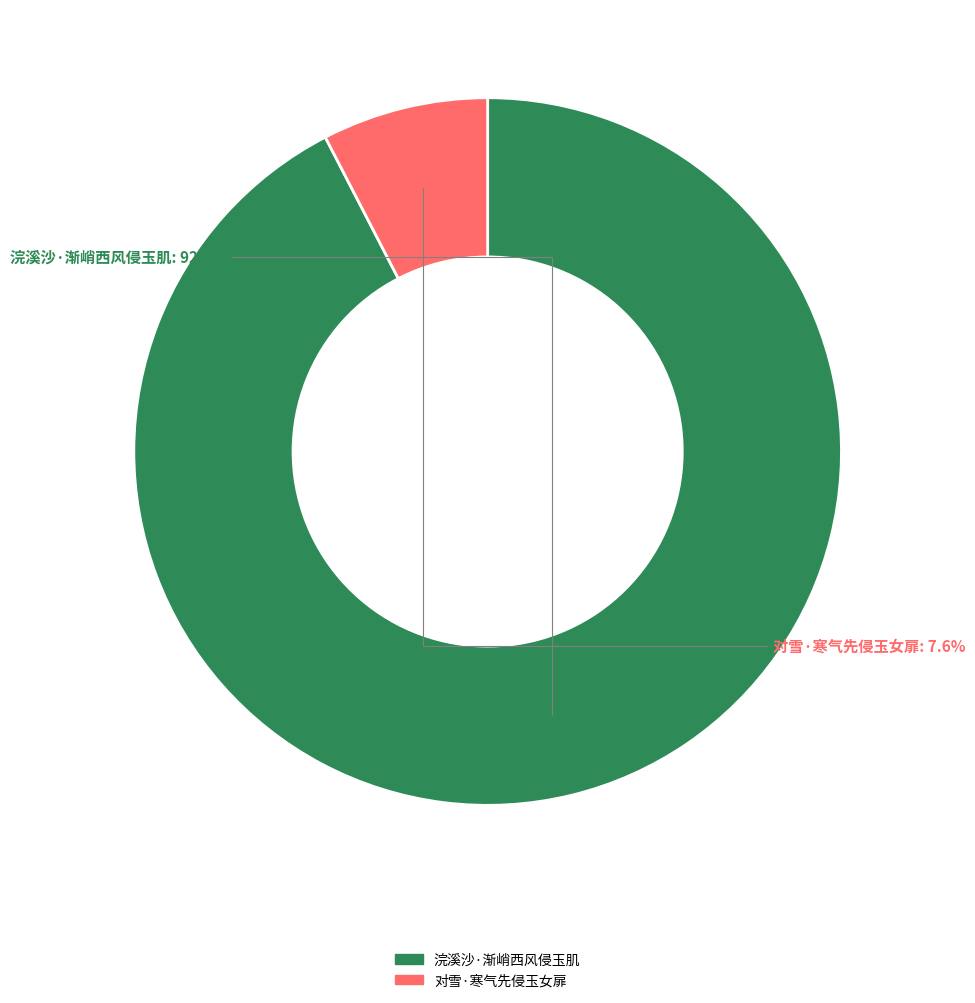

What portion of the pie excludes 对雪·寒气先侵玉女扉?

92.4%